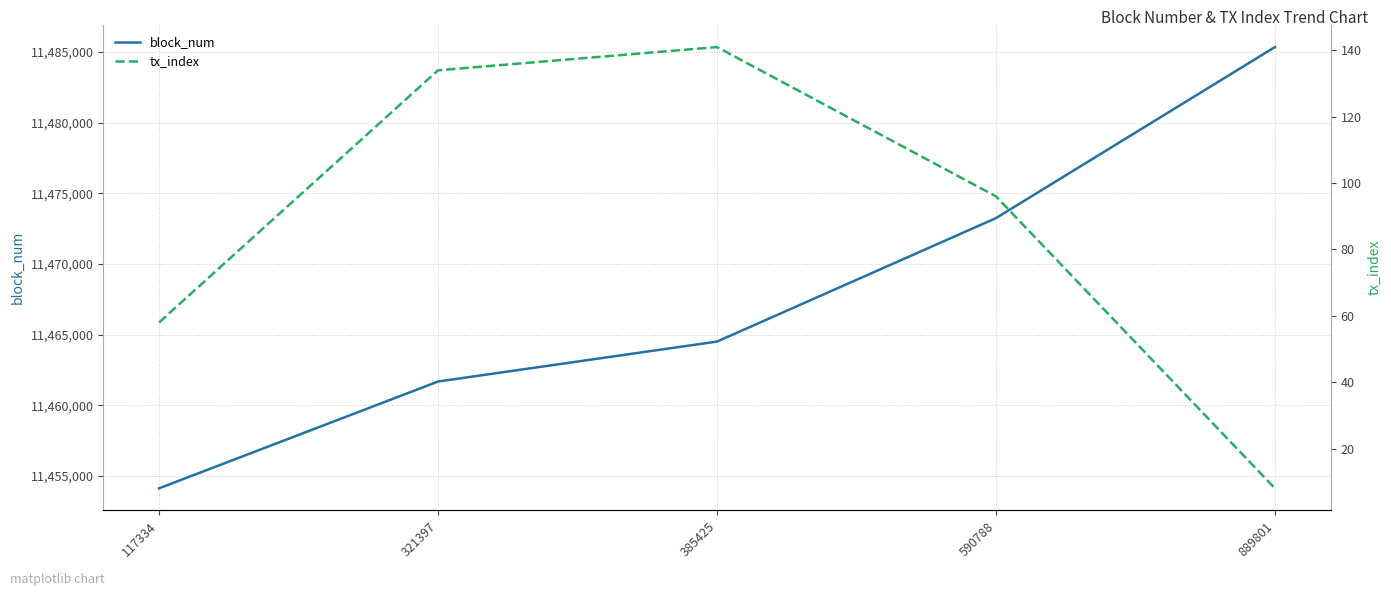

What value does the block_num series have at 117334, to the nearest 100?

11454100